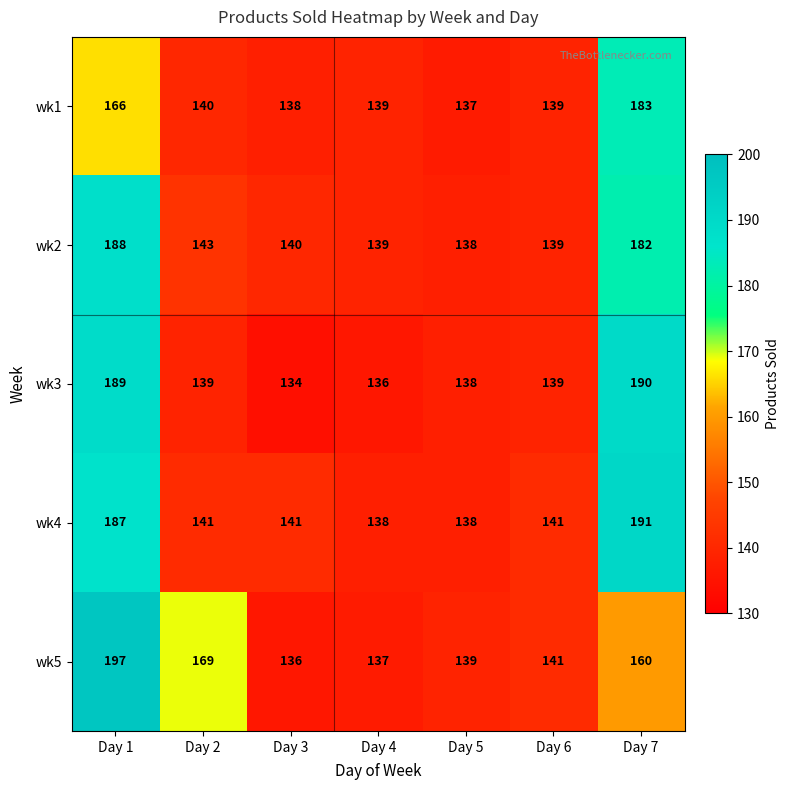

Which series has the largest range (max minus min)?

wk5